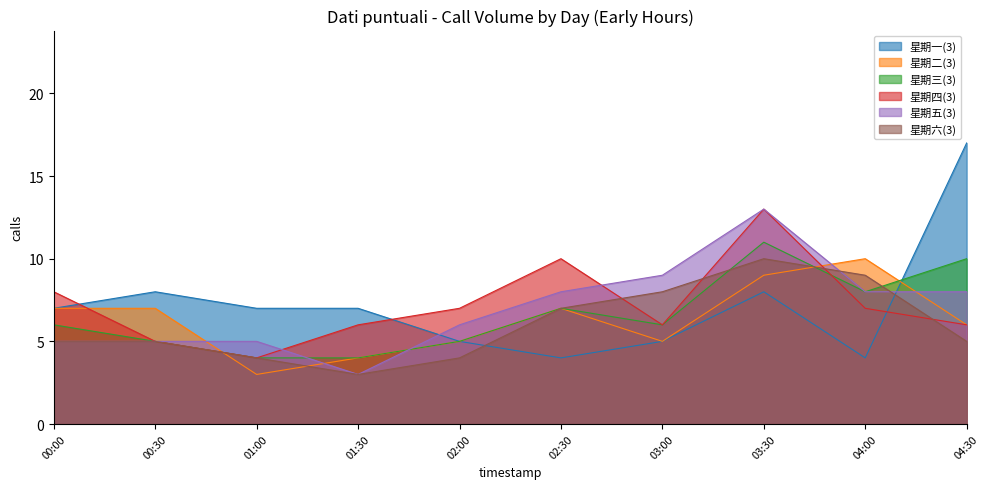

The value of 星期二(3) at 00:00 is 7. True or false?

True